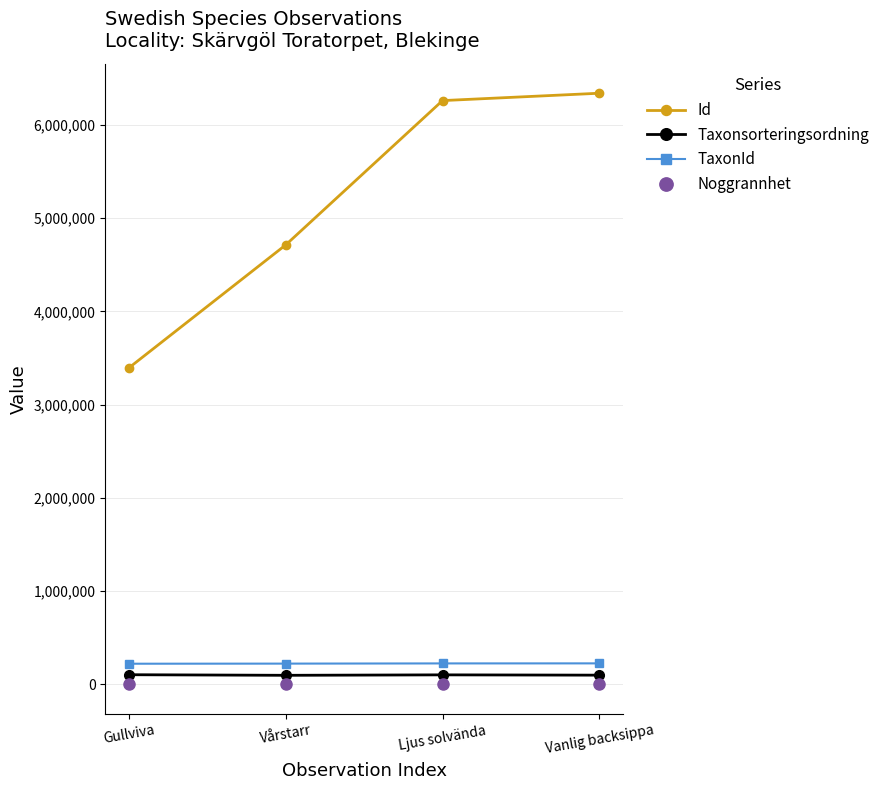

How many lines are shown in the chart?

4